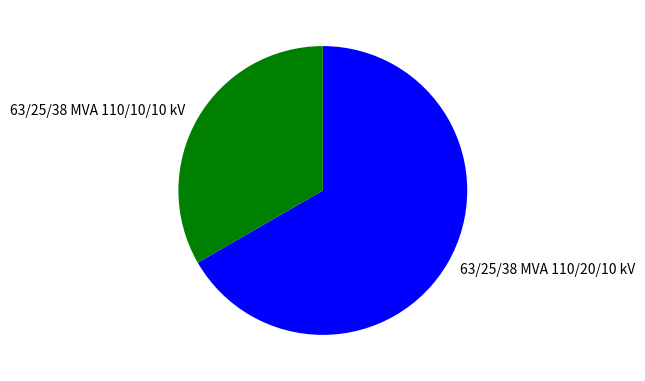

How many slices are in this pie chart?

2